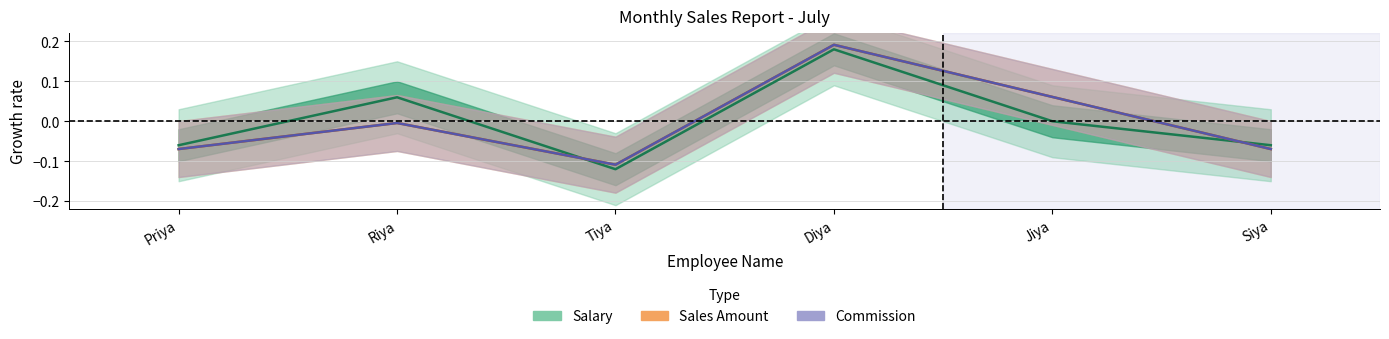

Where is the first local minimum for Sales Amount?

Tiya